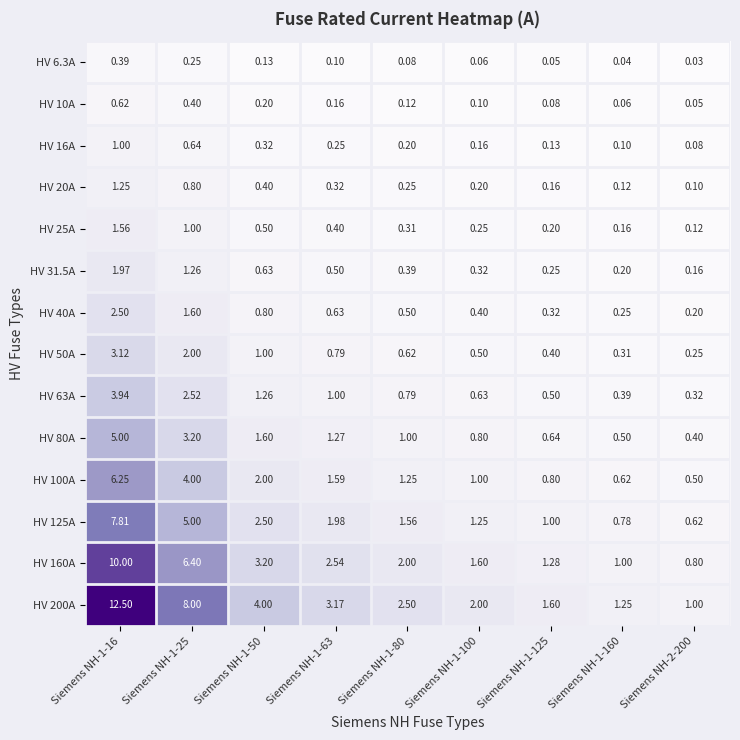

Is the value of HV 40A at Siemens NH-1-100 greater than the value of HV 63A at Siemens NH-1-16?

No